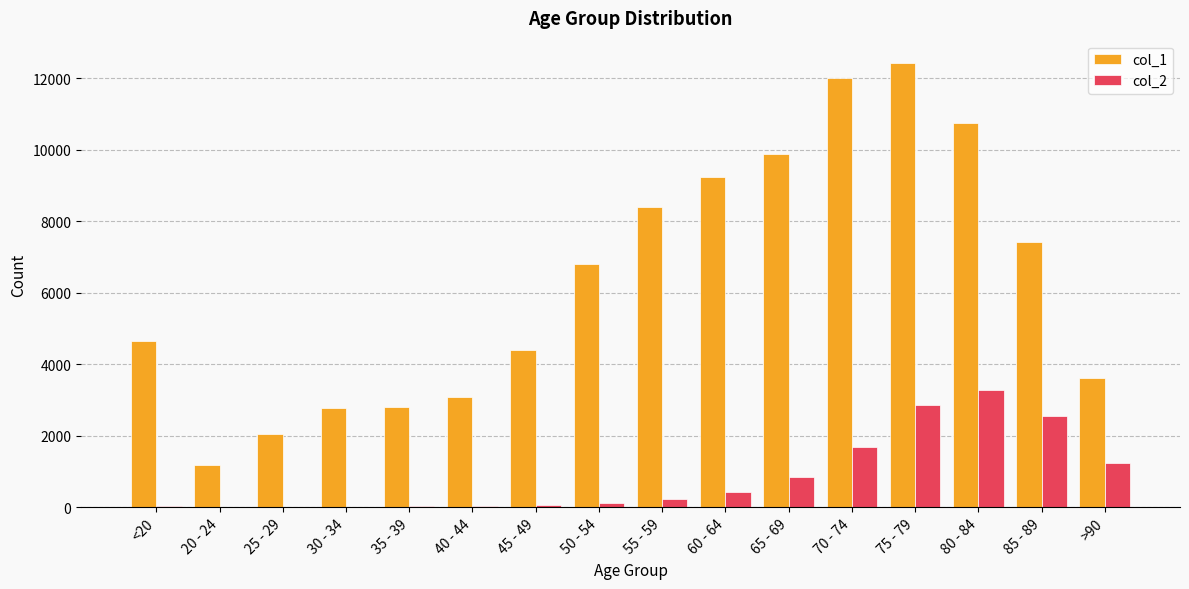

What is the maximum value shown in the chart?

12434